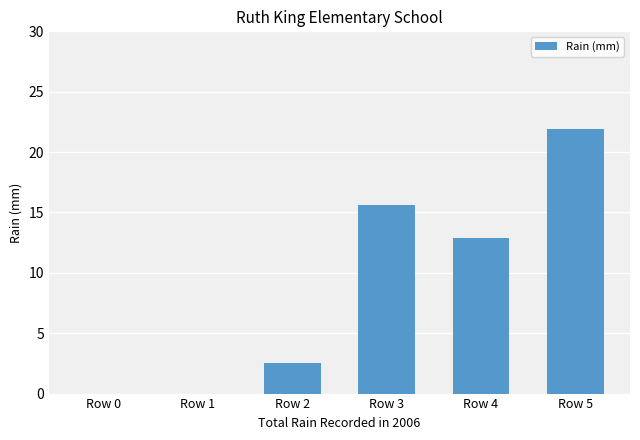

Reading left to right, extract all data points from this chart.

Row 0=0.0	Row 1=0.0	Row 2=2.5	Row 3=15.6	Row 4=12.9	Row 5=21.9